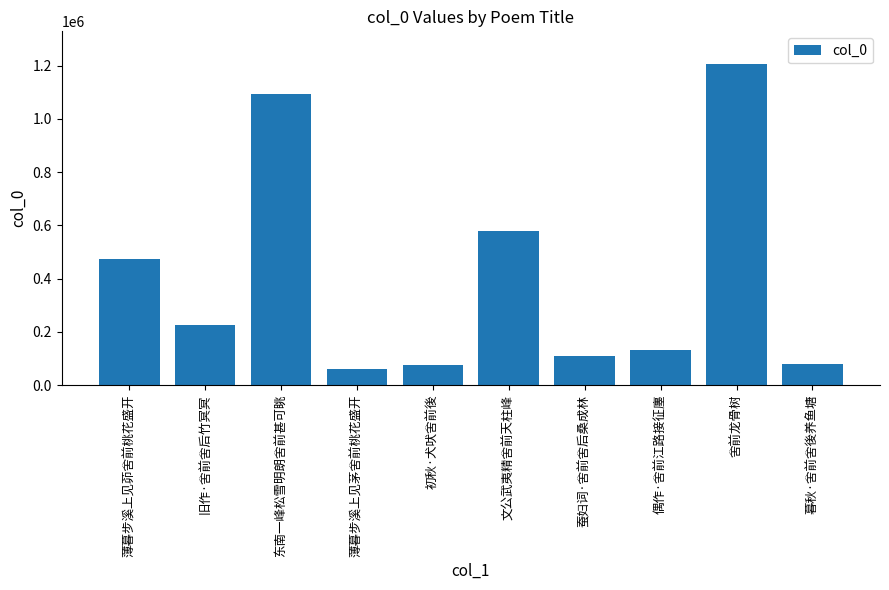

What is the ratio of the value at 初秋·犬吠舍前後 to the value at 旧作·舍前舍后竹冥冥?

0.3